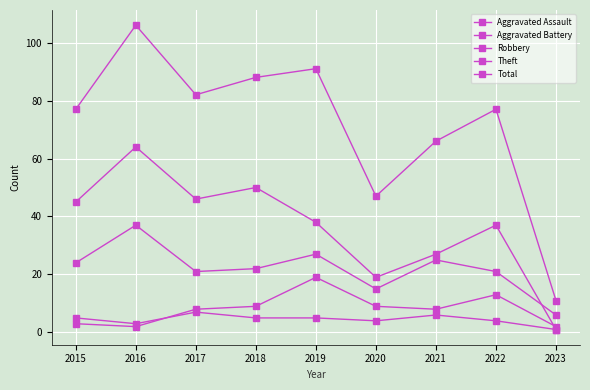

How many categories are shown in the chart?

9